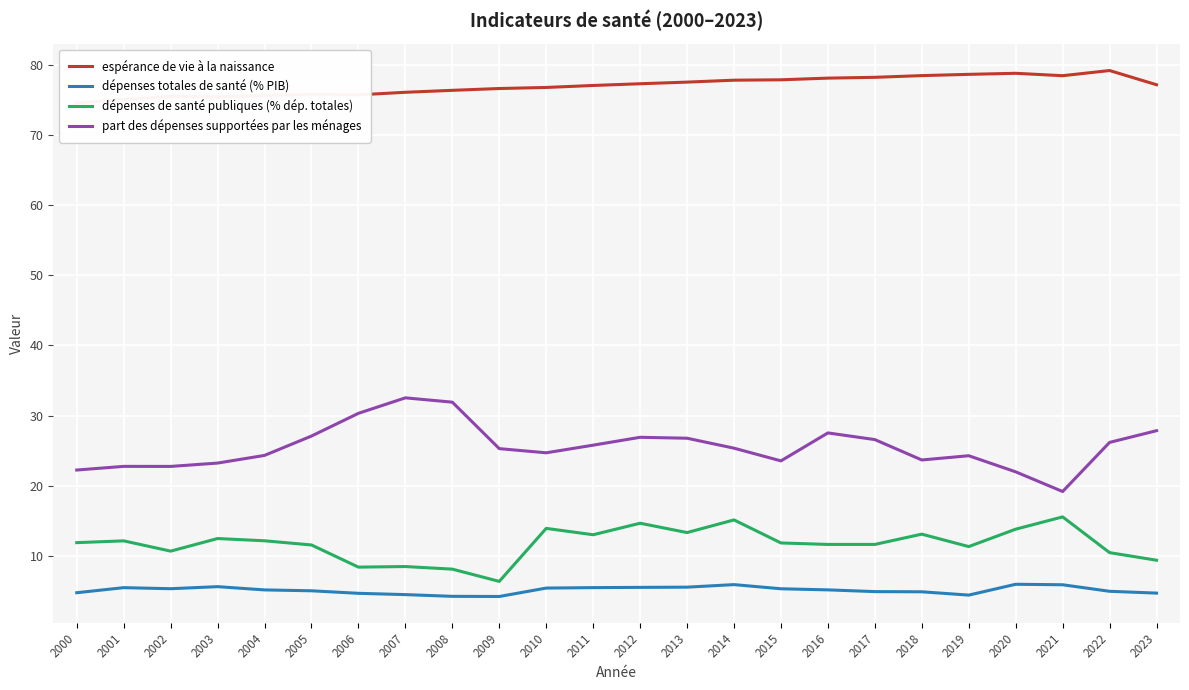

At 2022, list the series in order from smallest to largest.

dépenses totales de santé (% PIB), dépenses de santé publiques (% dép. totales), part des dépenses supportées par les ménages, espérance de vie à la naissance